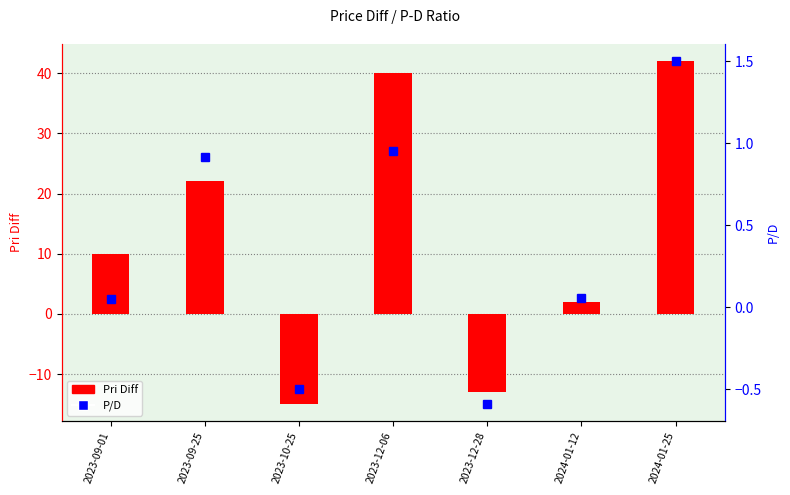

What position from the left is 2024-01-25?

7